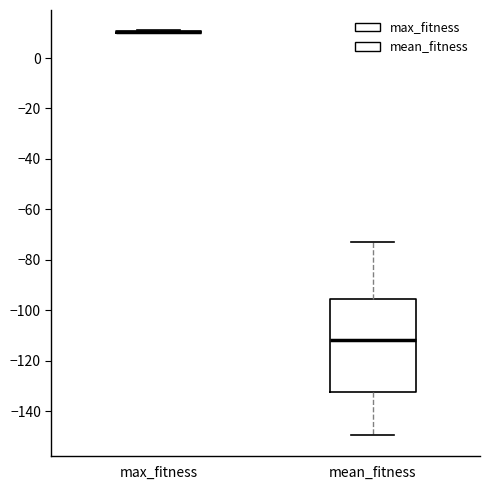

Reading left to right, transcribe this box plot: for each box, give where its median line is, the range the box spans, and where its two whiskers end, as read against the y-axis. The values are not printed on the chart, so give them approximately, as read against the axis.

max_fitness: box collapsed to a line at 10, whiskers 10 to 12
mean_fitness: median -112, box -132 to -96, whiskers -150 to -72